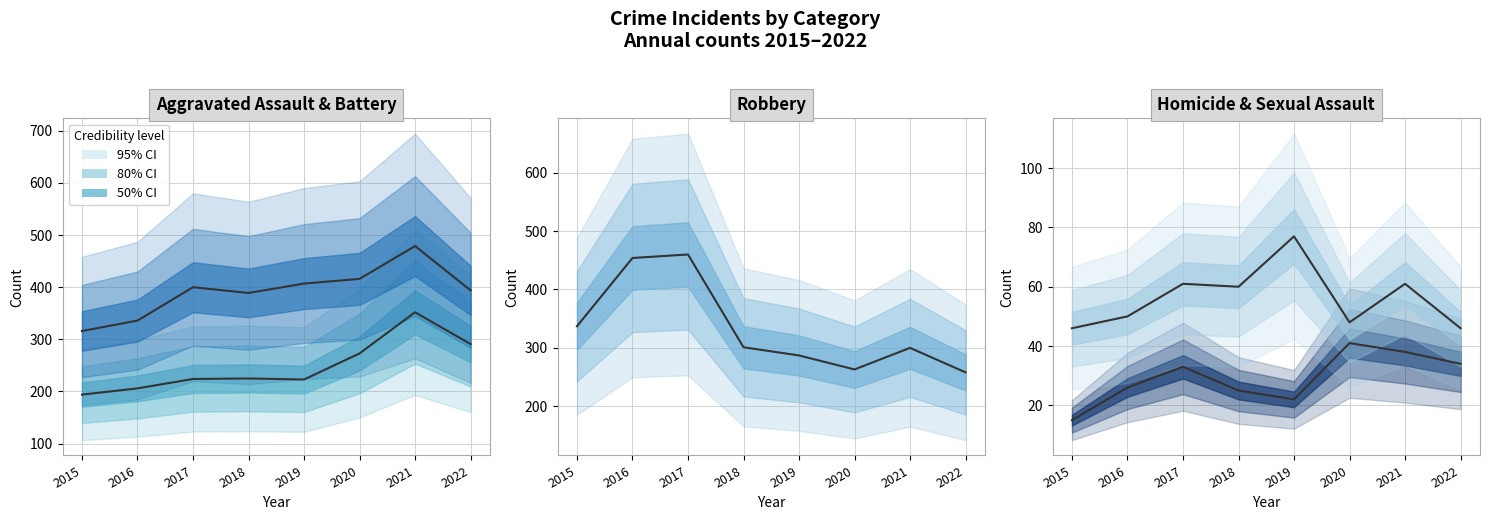

Which series changed the most between 2019 and 2021?

Aggravated Assault median